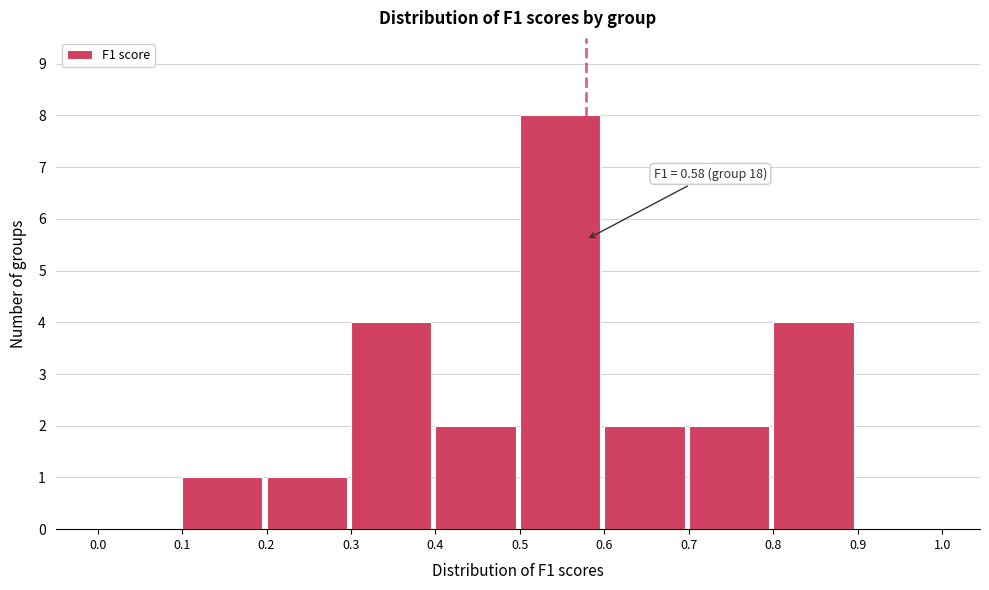

Which range on the x-axis has the tallest bar?

0.5 to 0.6